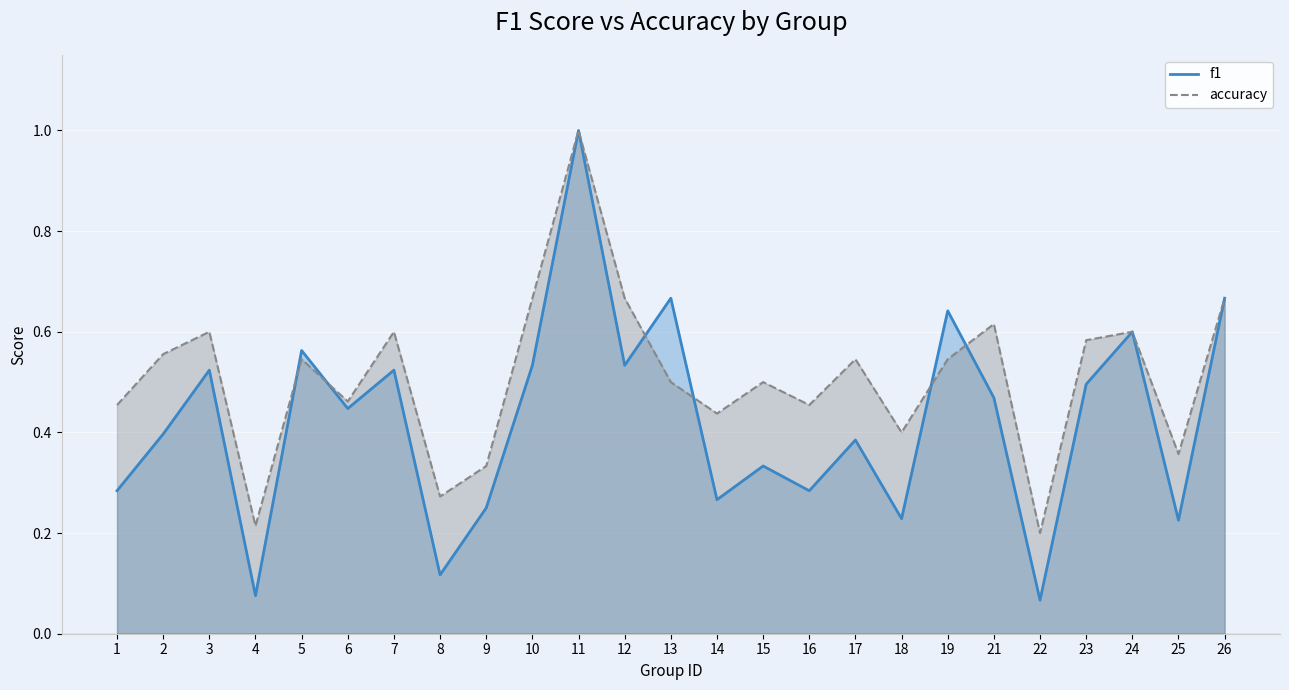

At which label does f1 reach its peak?

11